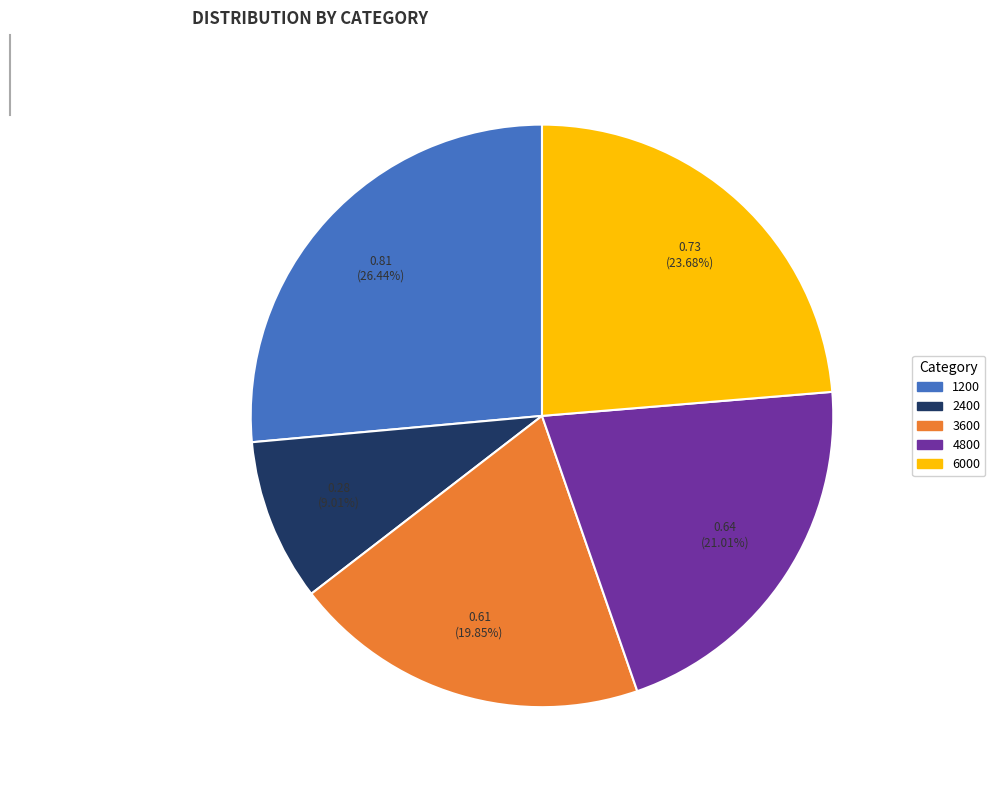

Count the number of slices in the pie.

5